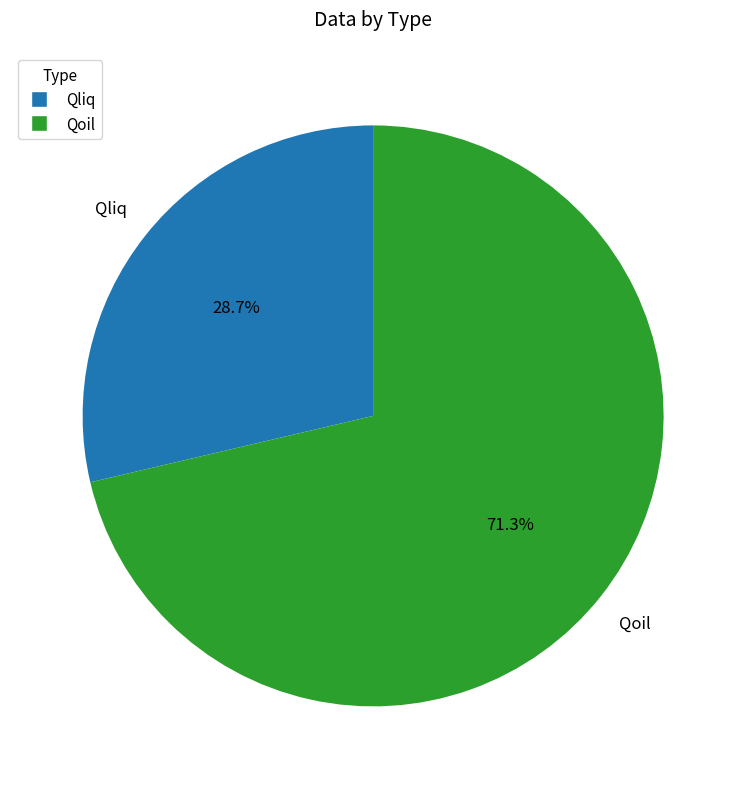

Which category accounts for the majority?

Qoil